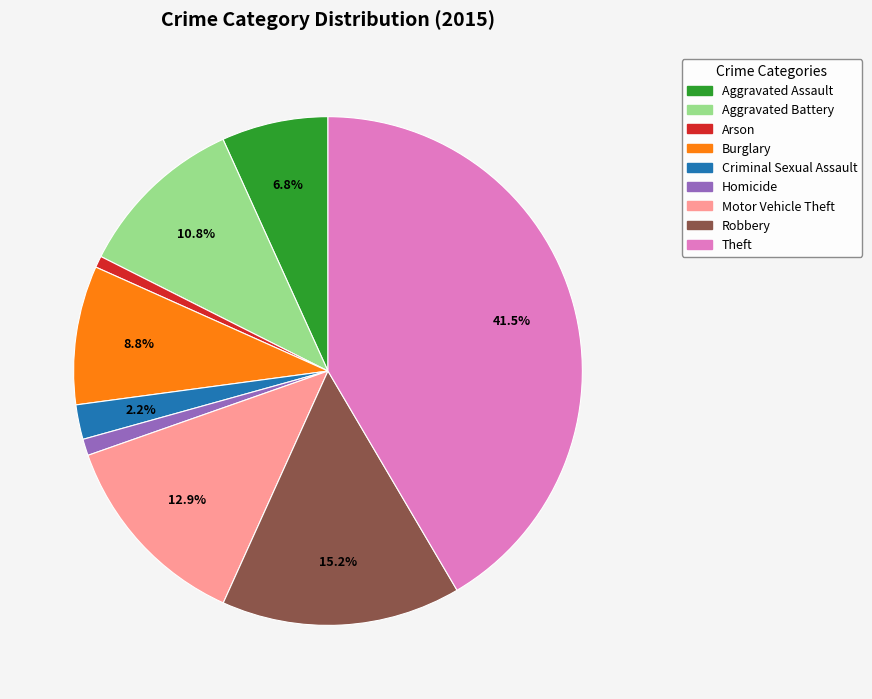

Which slice is the largest?

Theft